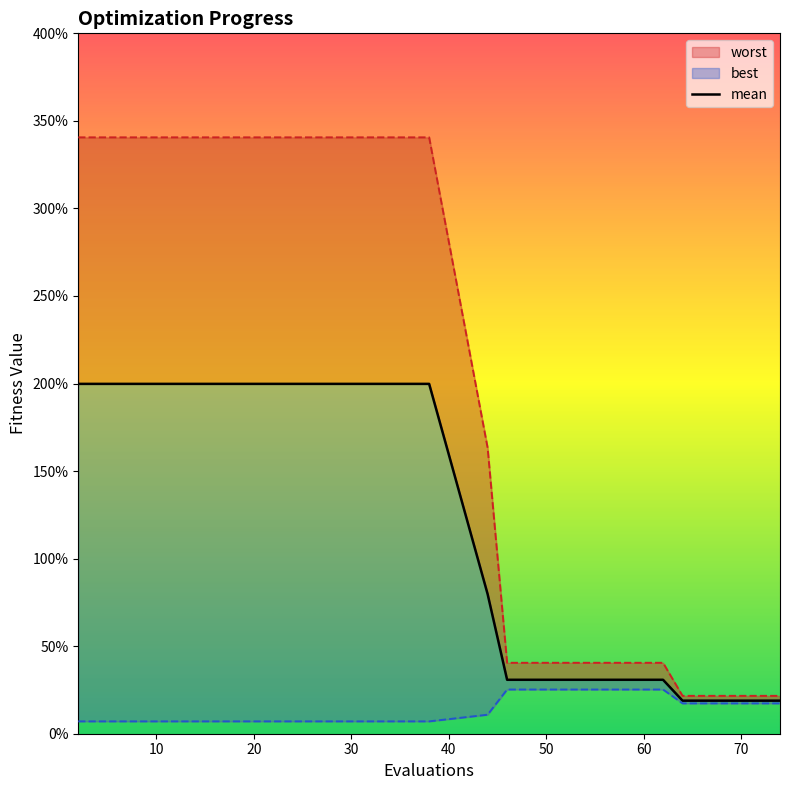

How many mean values are between 0 and 1?

10